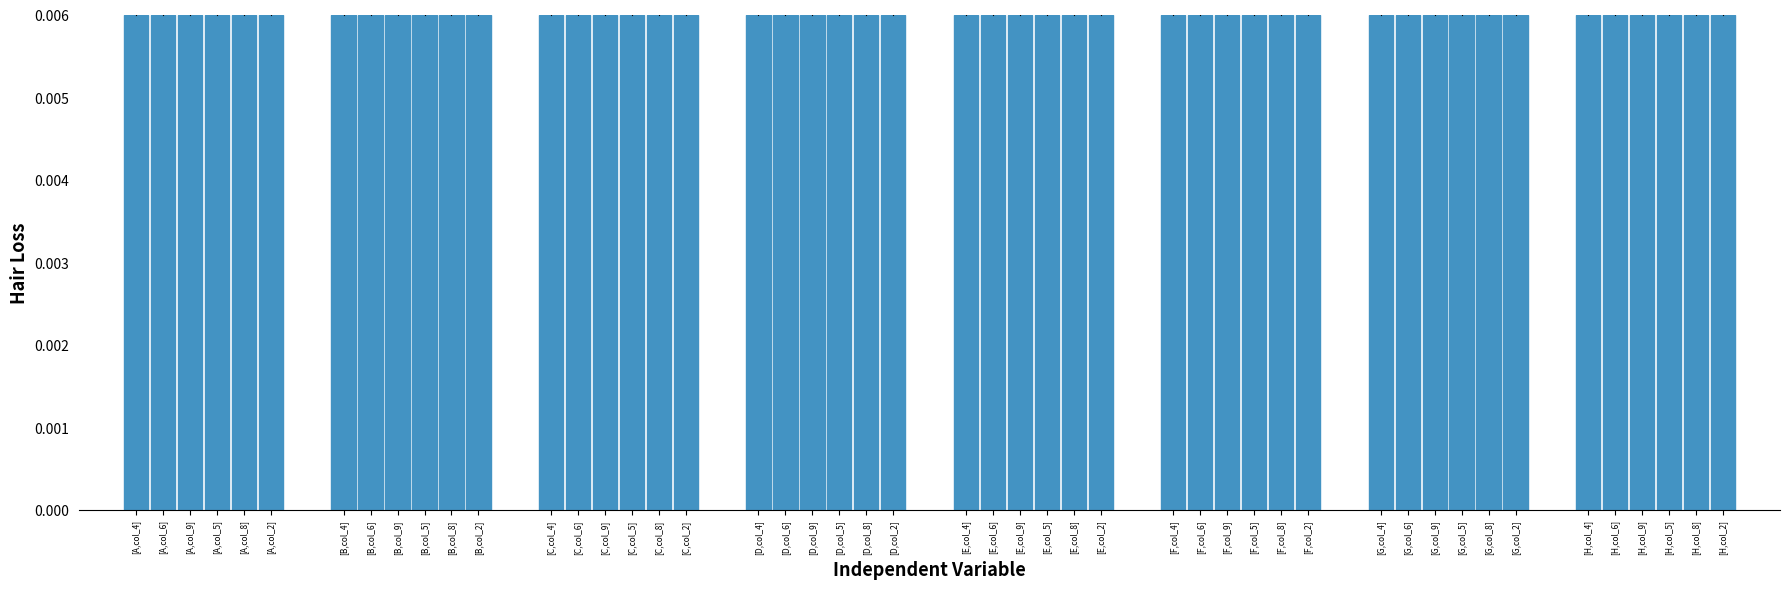

Is the value of col_6 at B greater than the value of col_9 at C?

No